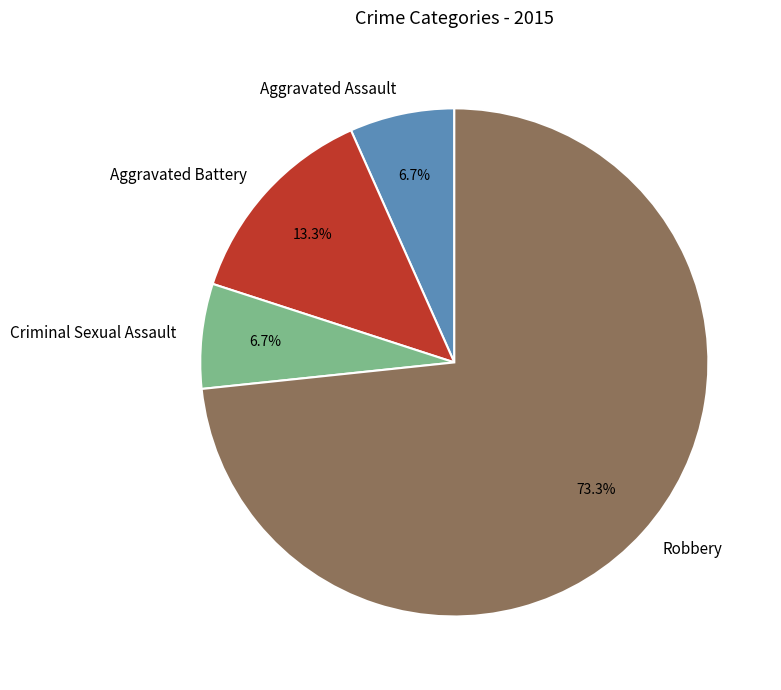

What percentage is the Robbery slice, to the nearest percent?

73%